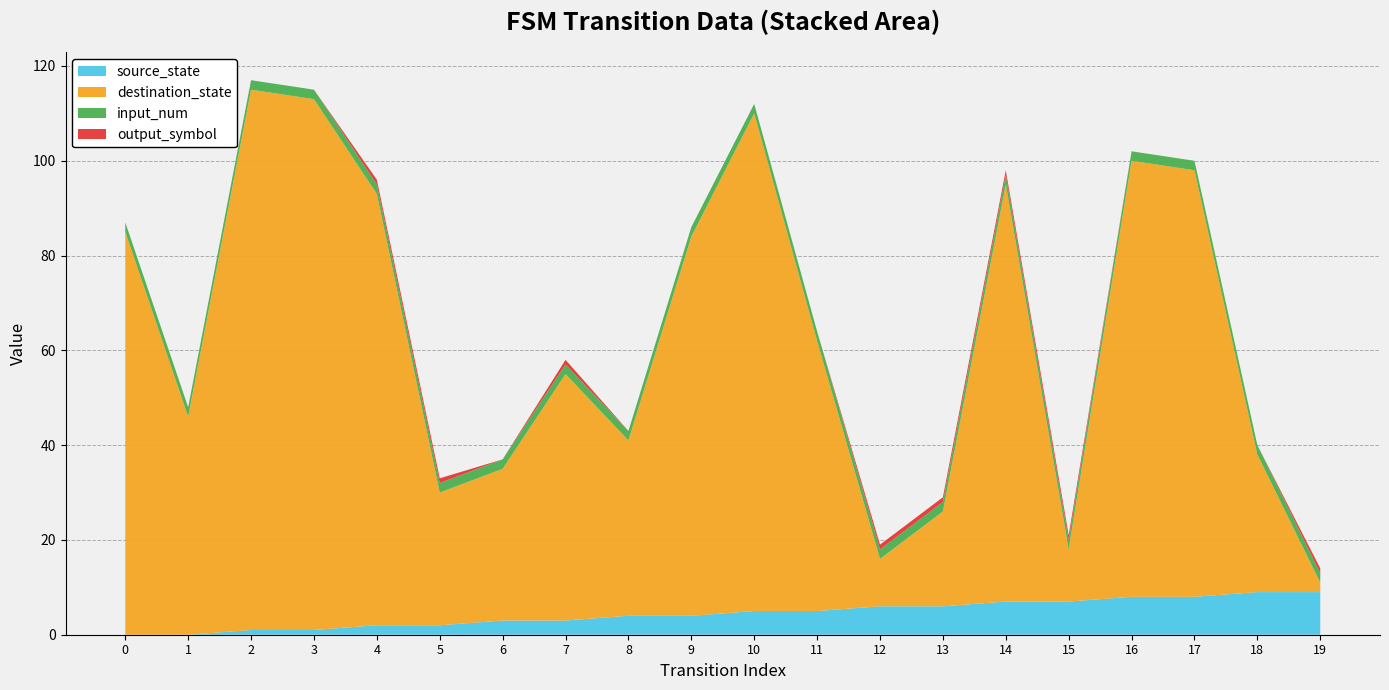

Reading left to right, list all the values displayed in this chart.

source_state: 0=0	1=0	2=1	3=1	4=2	5=2	6=3	7=3	8=4	9=4	10=5	11=5	12=6	13=6	14=7	15=7	16=8	17=8	18=9	19=9
destination_state: 0=85	1=46	2=114	3=112	4=91	5=28	6=32	7=52	8=37	9=80	10=105	11=57	12=10	13=20	14=88	15=11	16=92	17=90	18=29	19=2
input_num: 0=2	1=2	2=2	3=2	4=2	5=2	6=2	7=2	8=2	9=2	10=2	11=2	12=2	13=2	14=2	15=2	16=2	17=2	18=2	19=2
output_symbol: 0=0	1=0	2=0	3=0	4=1	5=1	6=0	7=1	8=0	9=0	10=0	11=0	12=1	13=1	14=1	15=1	16=0	17=0	18=0	19=1